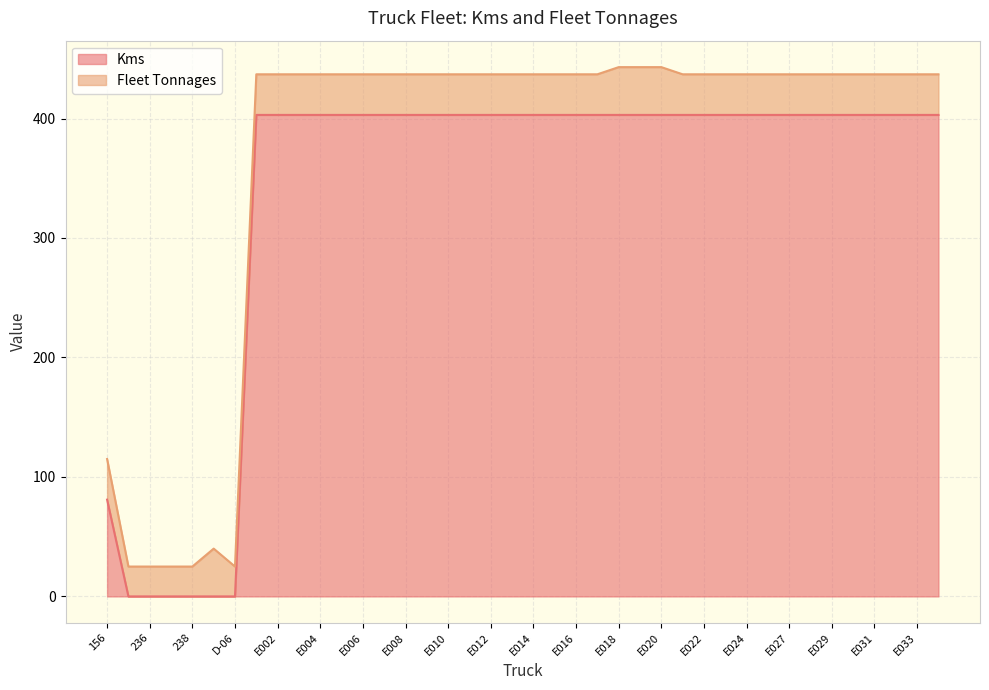

Reading left to right, list all the values displayed in this chart.

81	0	0	0	0	0	0	403	403	403	403	403	403	403	403	403	403	403	403	403	403	403	403	403	403	403	403	403	403	403	403	403	403	403	403	403	403	403	403	403